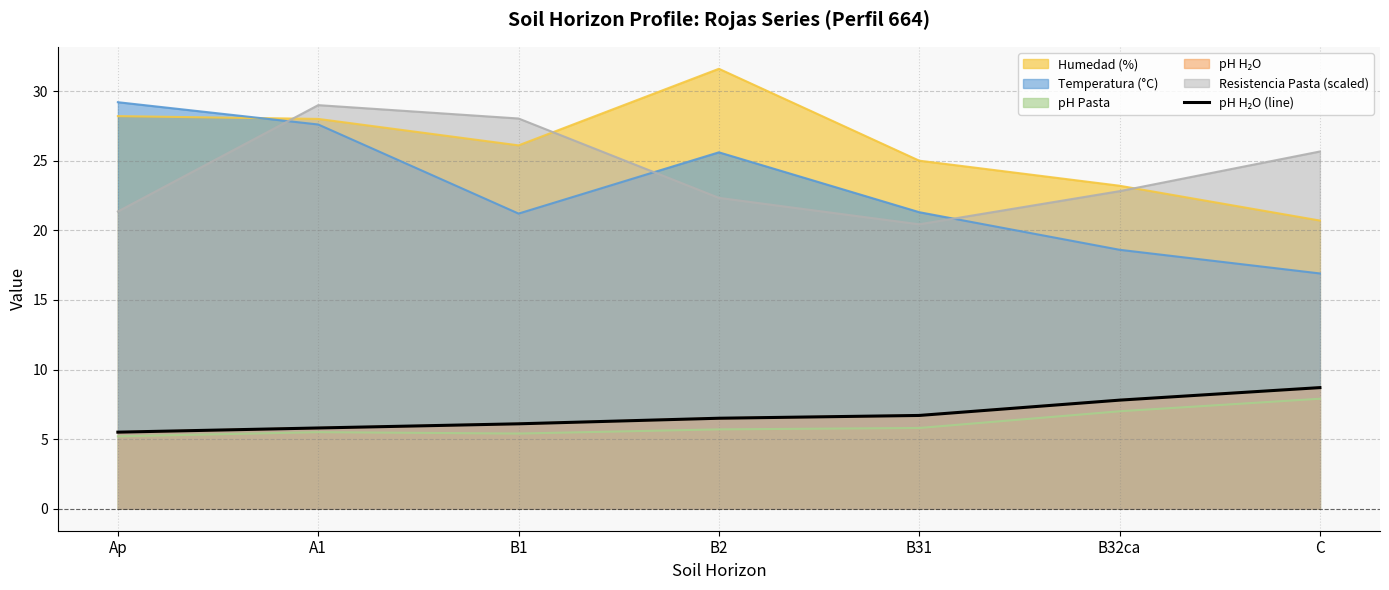

What is the value of the 6th point from the left?

7.8